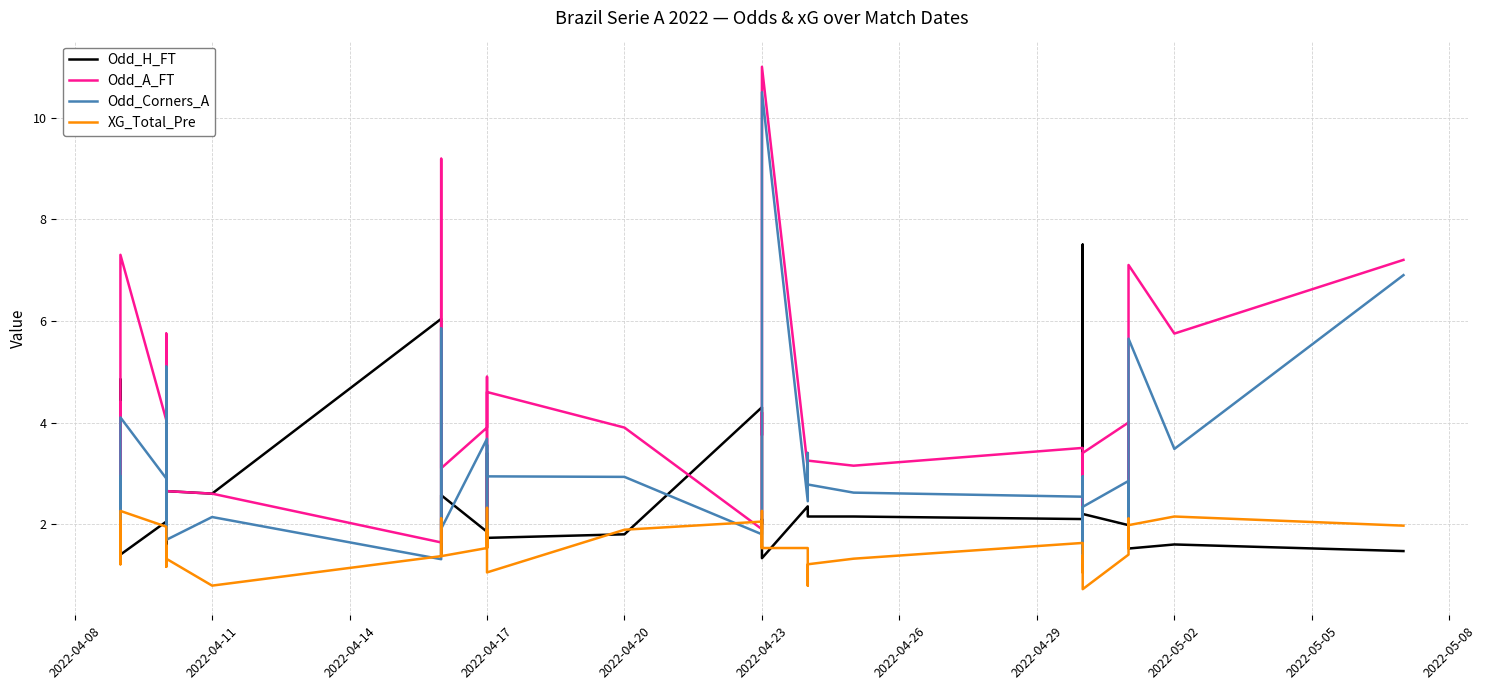

How many values in the Odd_Corners_A series are below 2?

9